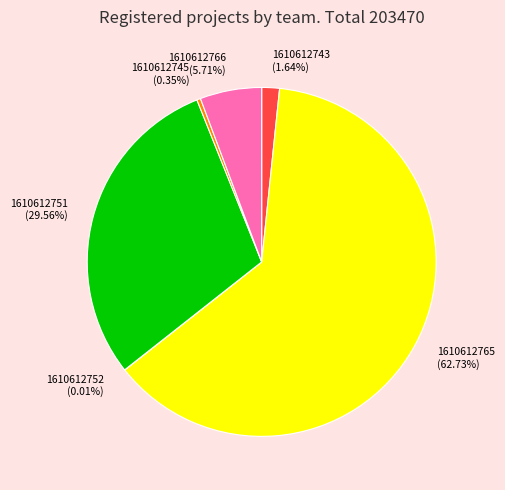

Which has a higher value, 1610612766 (5.71%) or 1610612745 (0.35%)?

1610612766 (5.71%)